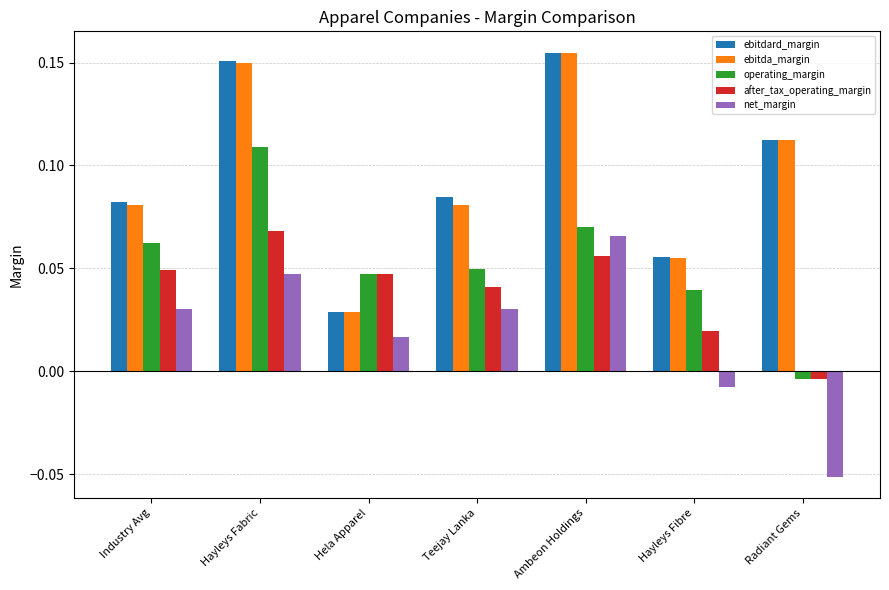

Between Industry Avg and Hayleys Fabric, which series saw the biggest shift?

ebitda_margin